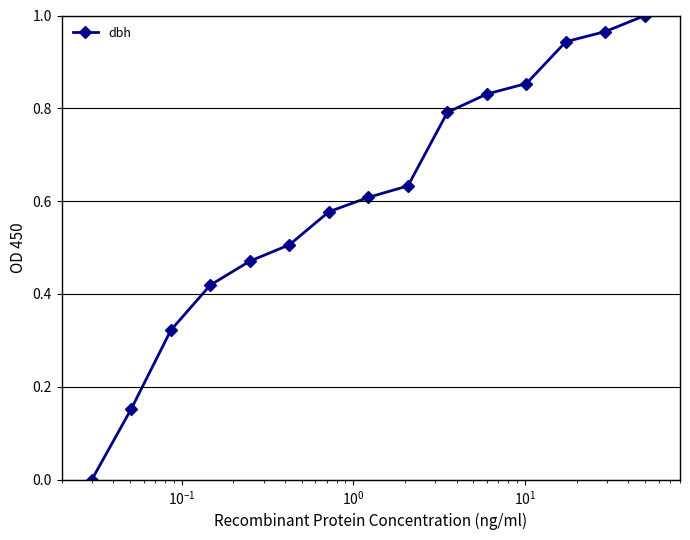

What is the sum of all values?

9.1